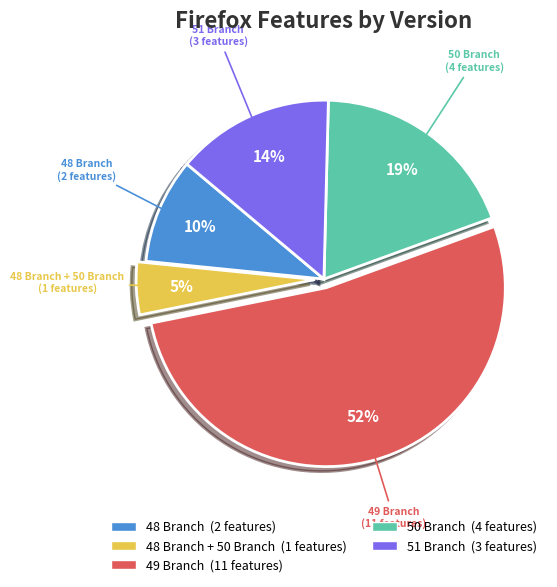

What percentage is the 49 Branch slice, to the nearest percent?

52%